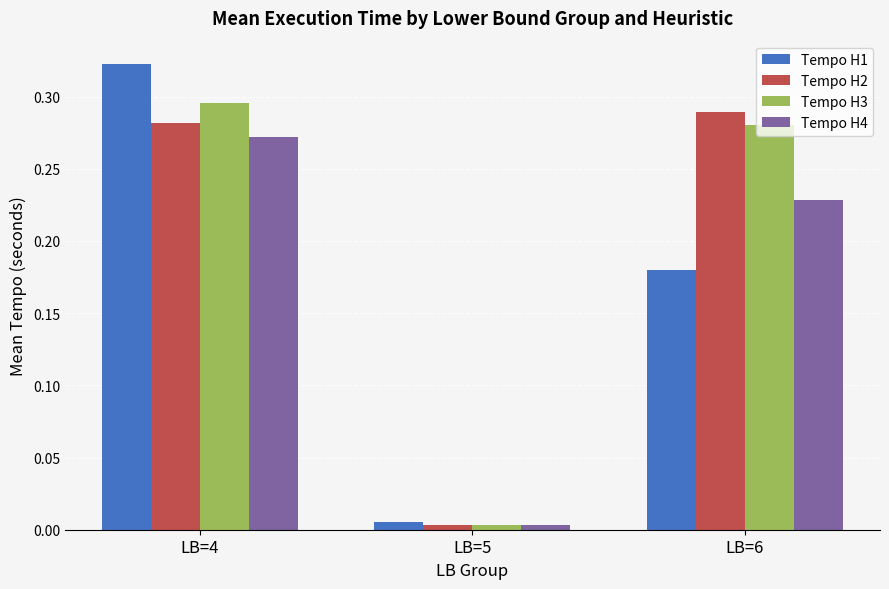

Which series has the largest range (max minus min)?

Tempo H1